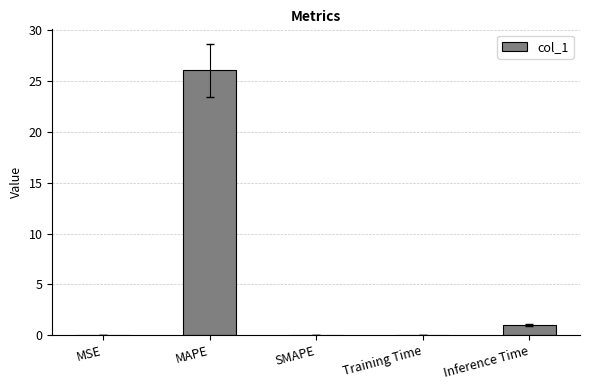

The value at Inference Time is 1.0. True or false?

True